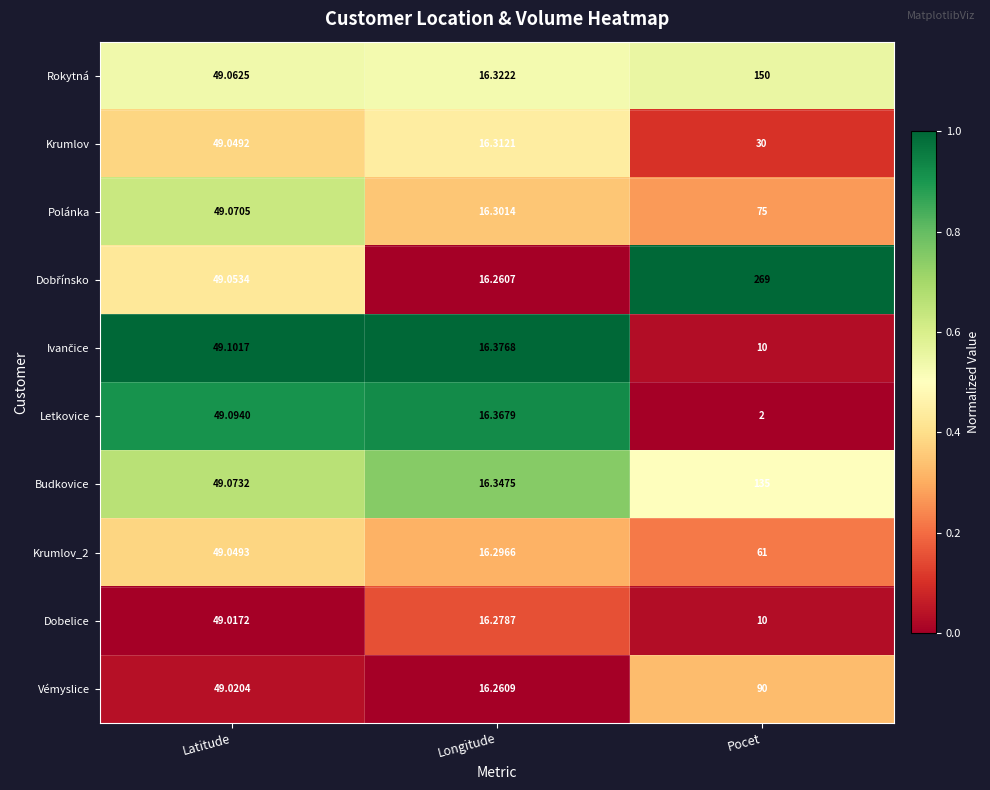

Is the value of Budkovice at Pocet greater than the value of Dobelice at Pocet?

Yes